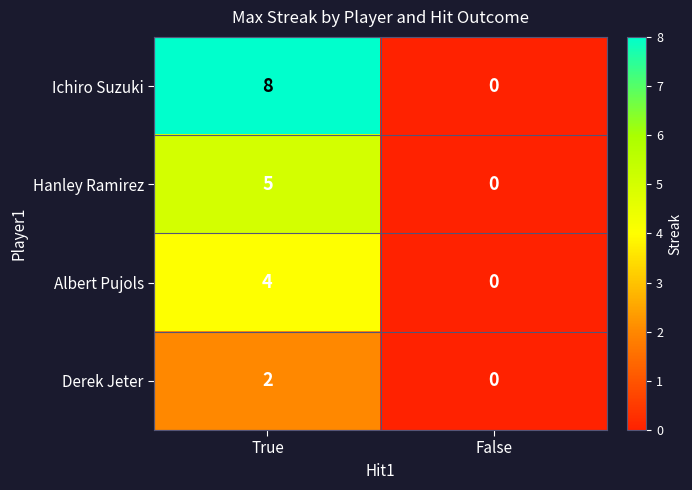

How many series are shown in this chart?

4